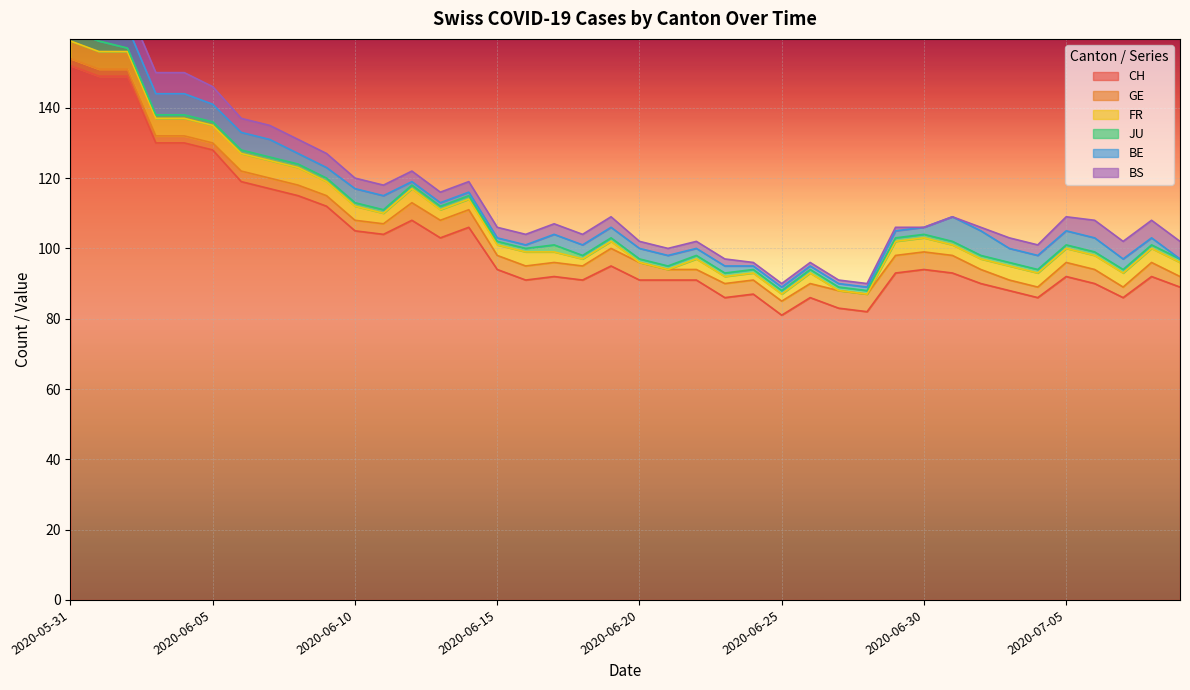

True or false: CH has a value of 93 at 2020-07-01.

True